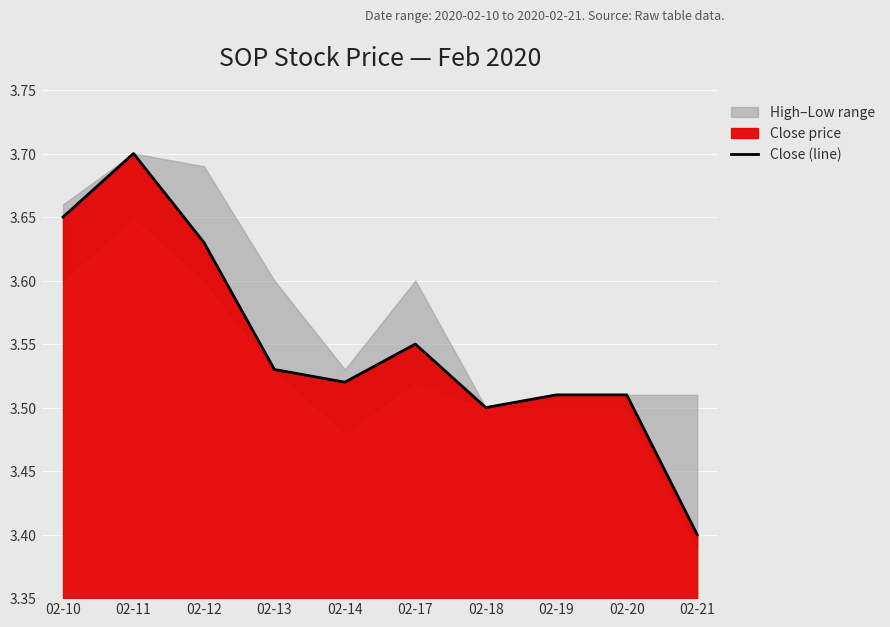

What is the greatest value displayed?

3.7